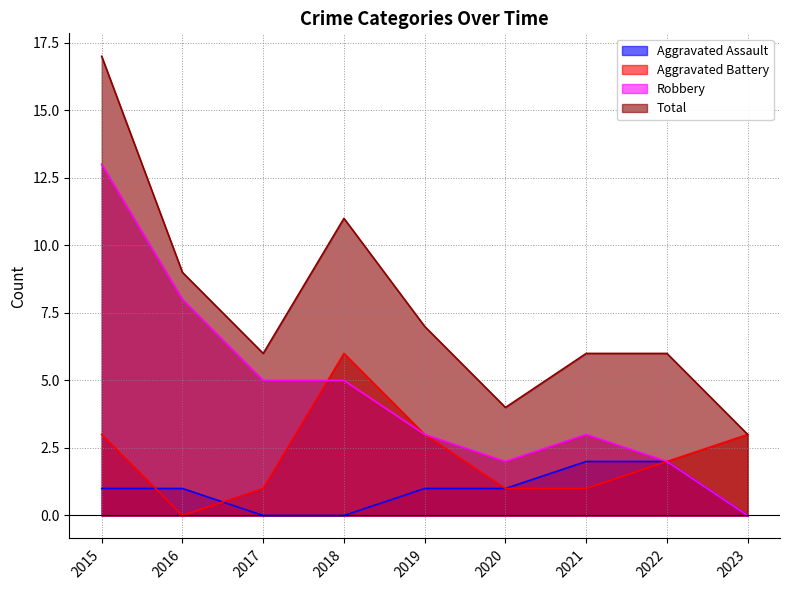

Rank the series at 2015 from lowest to highest value.

Aggravated Assault, Aggravated Battery, Robbery, Total